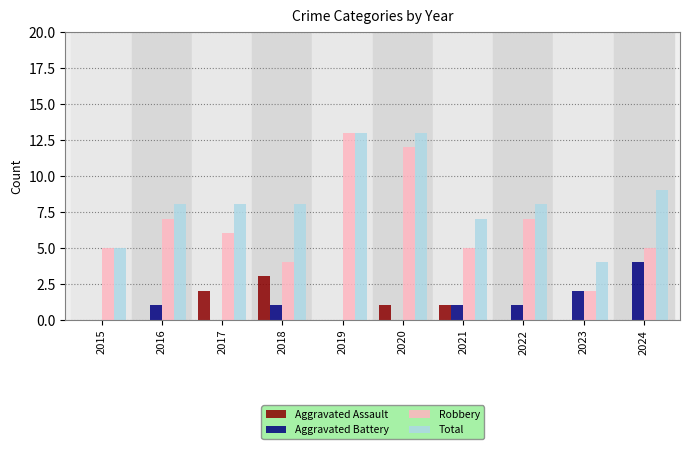

What is the highest value of the Total series?

13